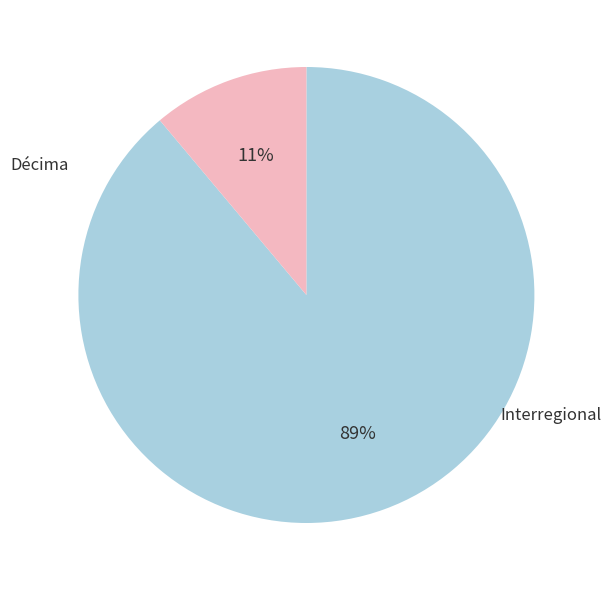

How many slices are in this pie chart?

2